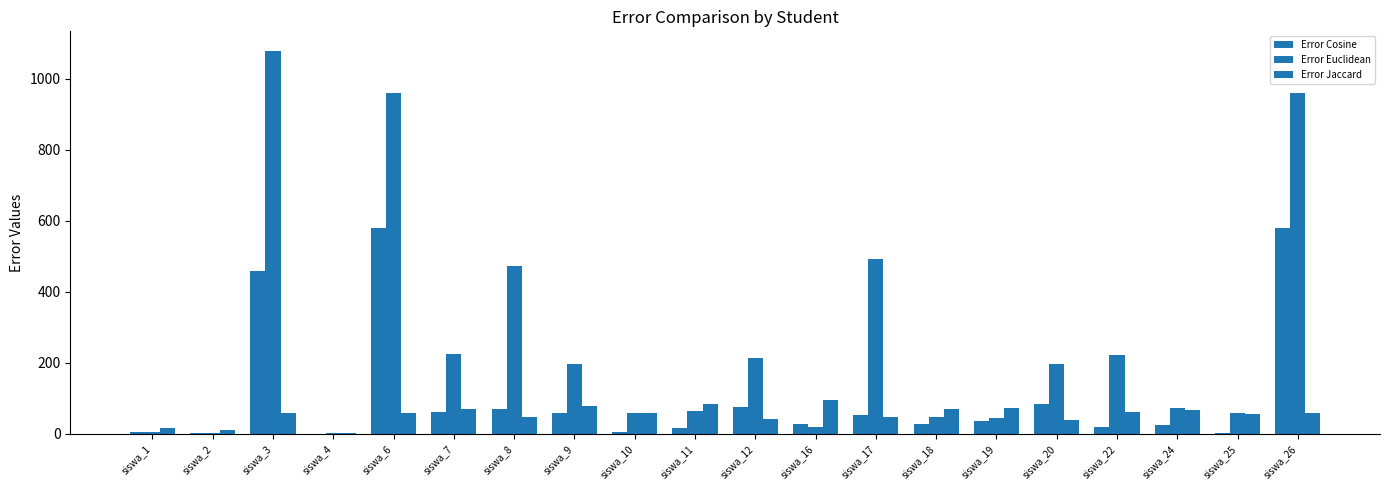

How many data points in Error Euclidean are above 195?

10